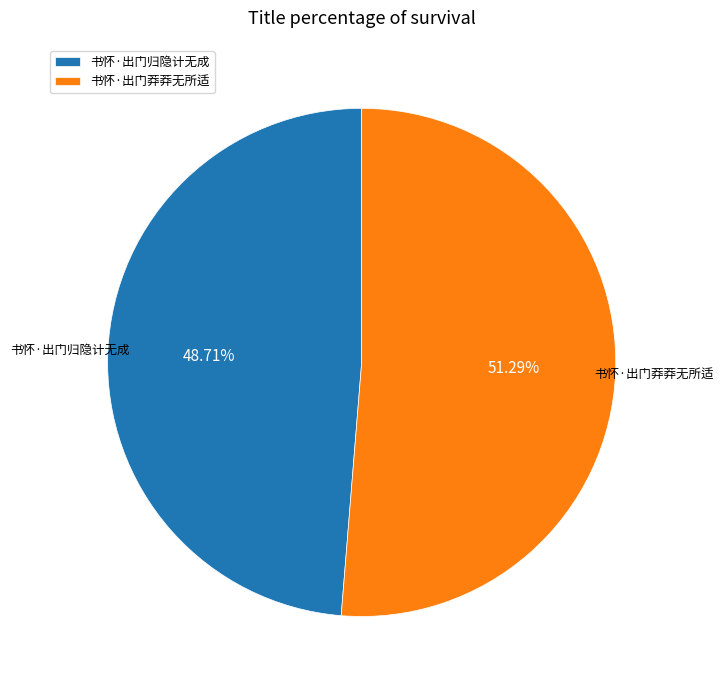

What is the largest slice in the pie chart?

书怀·出门莽莽无所适